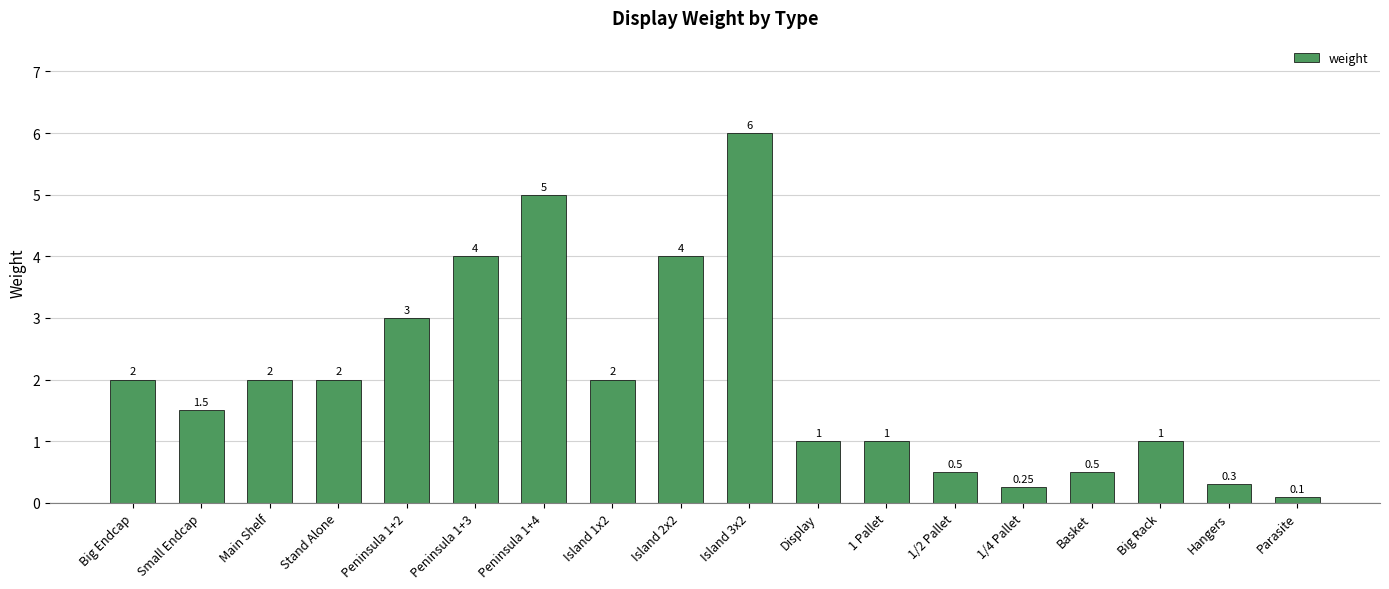

The value at 1/2 Pallet is 0.5. True or false?

True